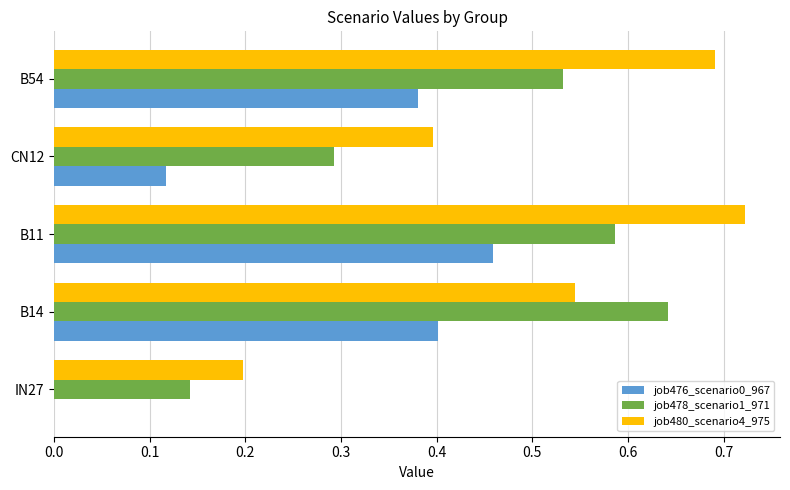

At which label does job480_scenario4_975 reach its peak?

B11